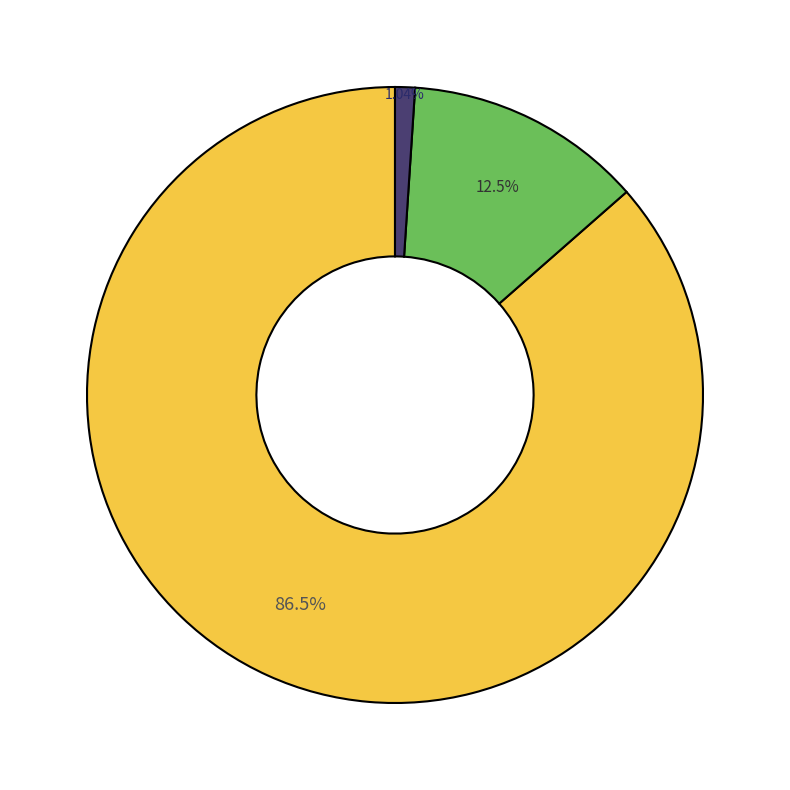

Count the number of slices in the pie.

3